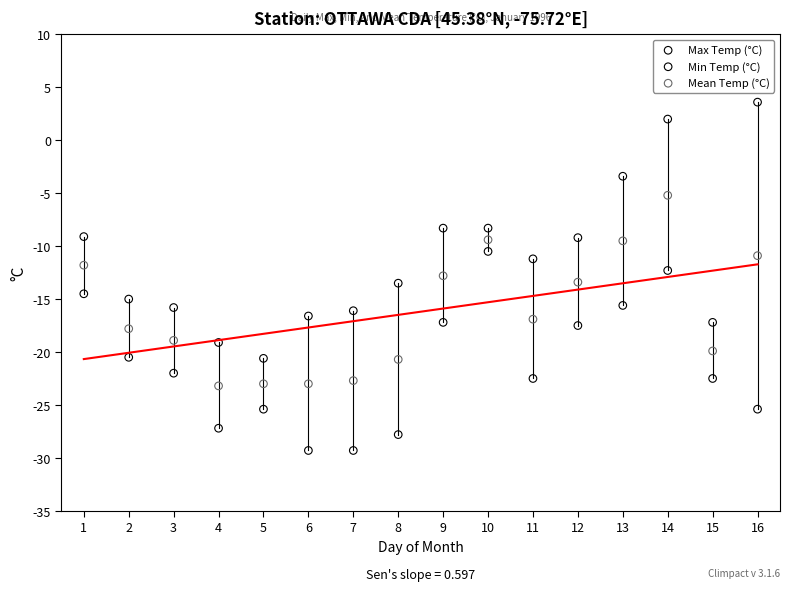

Which series contains the highest Y value?

Max Temp (°C)